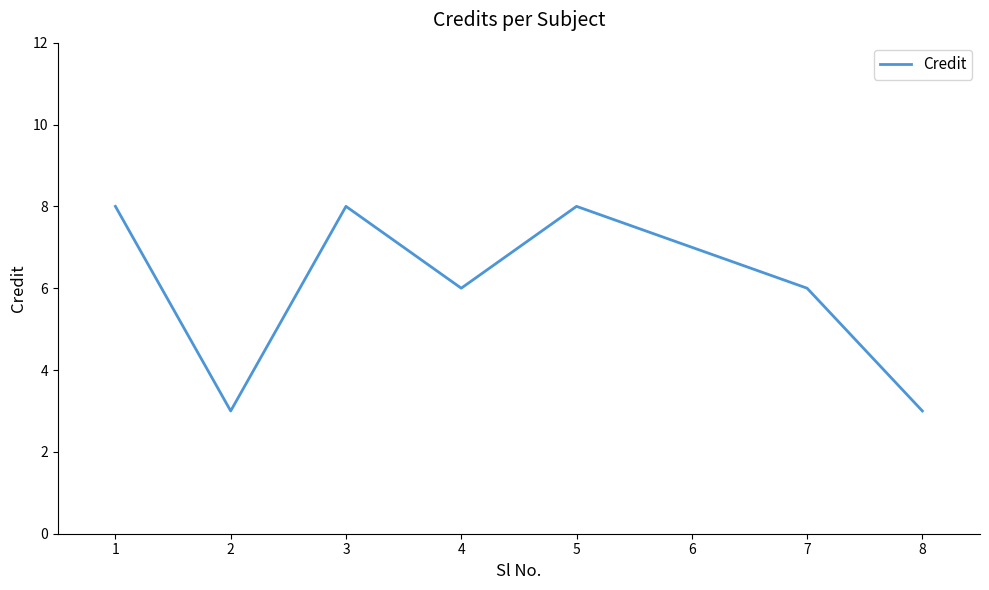

Approximately how many times larger is the value at 8 compared to 3?

0.4